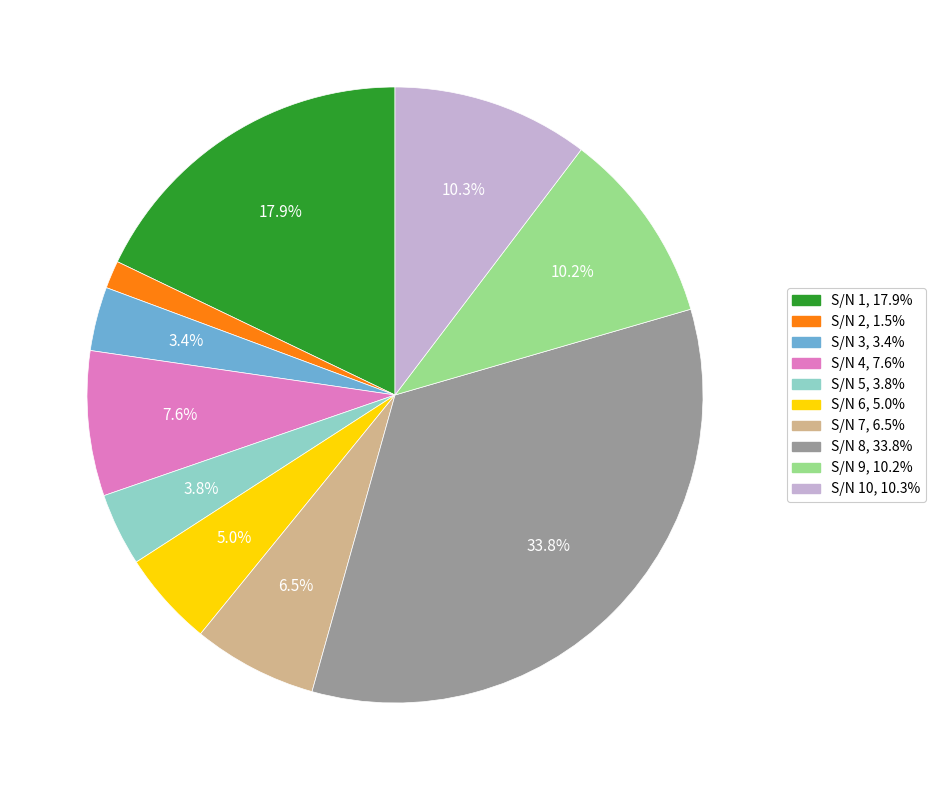

Does any single category account for the majority?

No